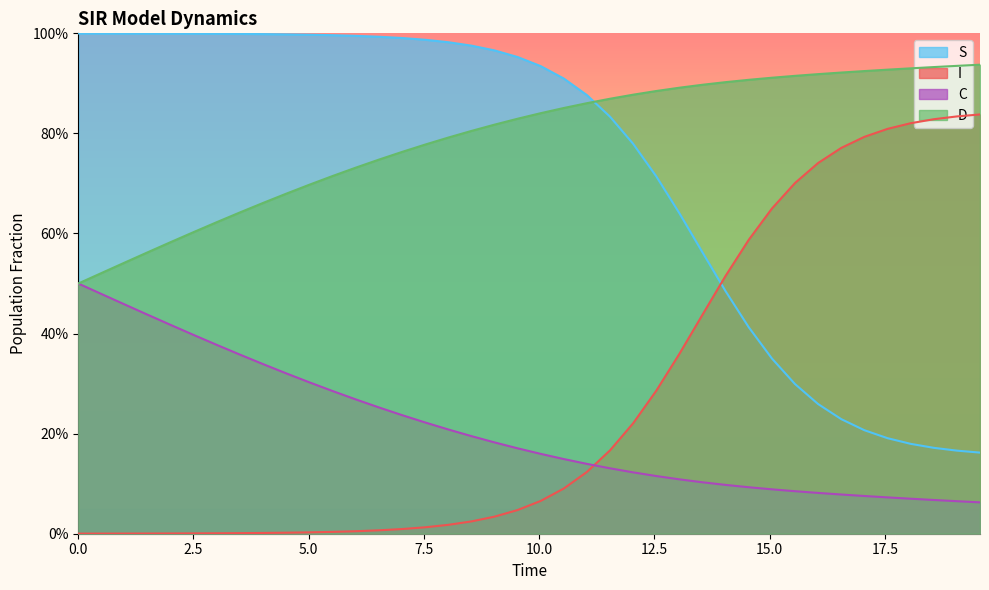

How many distinct data groups are displayed?

4